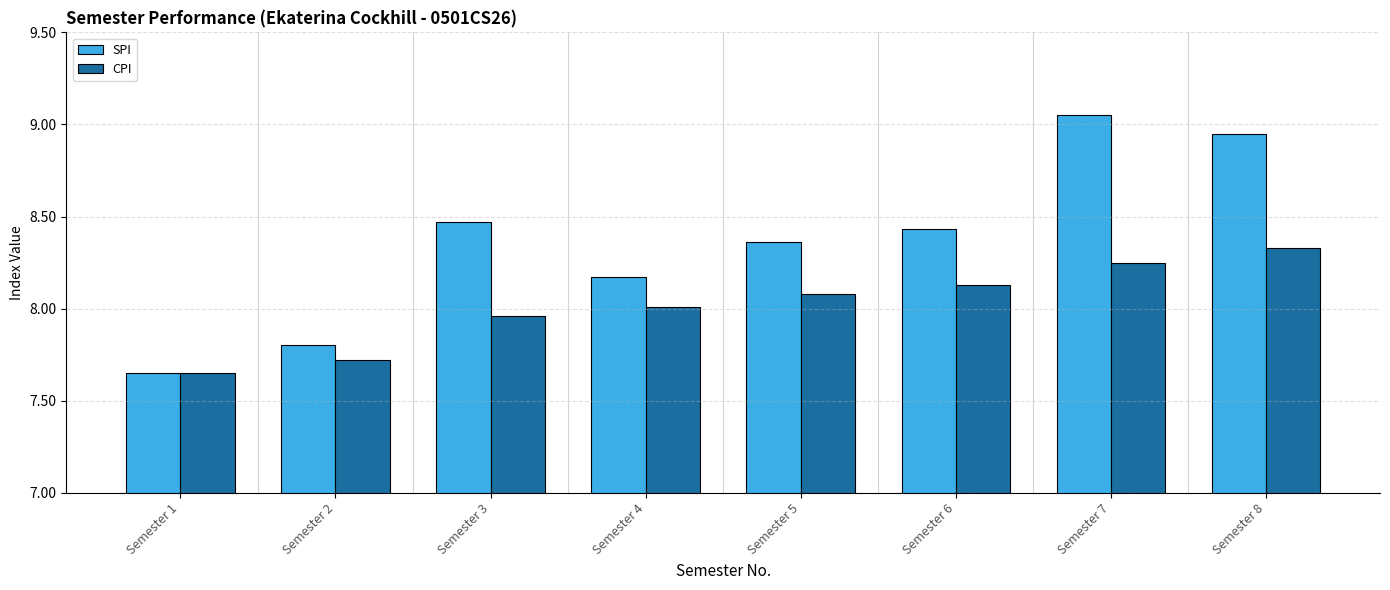

What is the total value across all series at Semester 5?

16.4